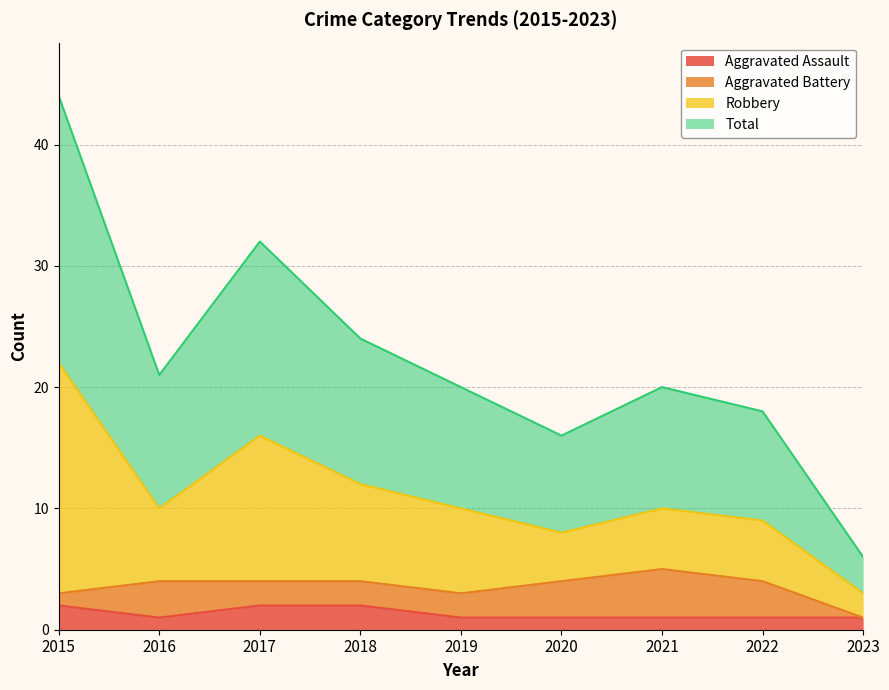

True or false: Aggravated Assault and Total intersect in this chart.

False